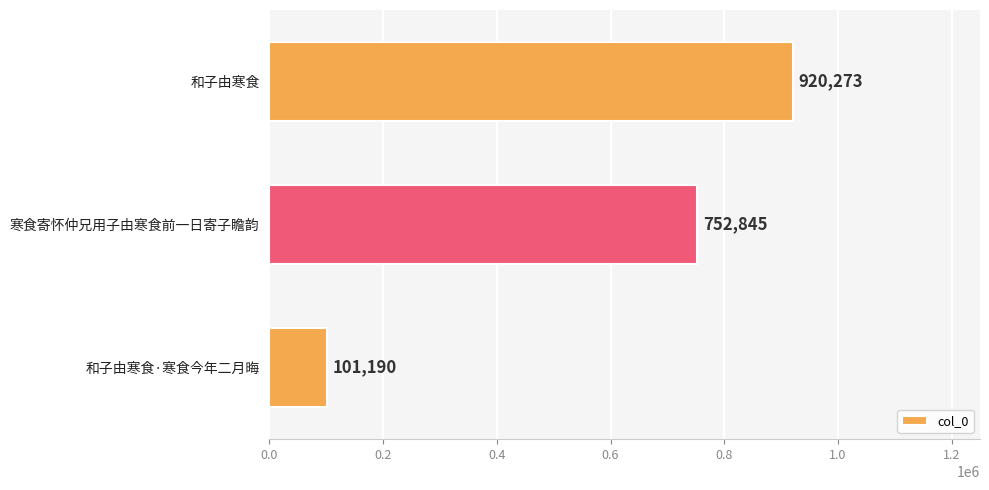

Reading top to bottom, extract all data points from this chart.

和子由寒食=920273	寒食寄怀仲兄用子由寒食前一日寄子瞻韵=752845	和子由寒食·寒食今年二月晦=101190